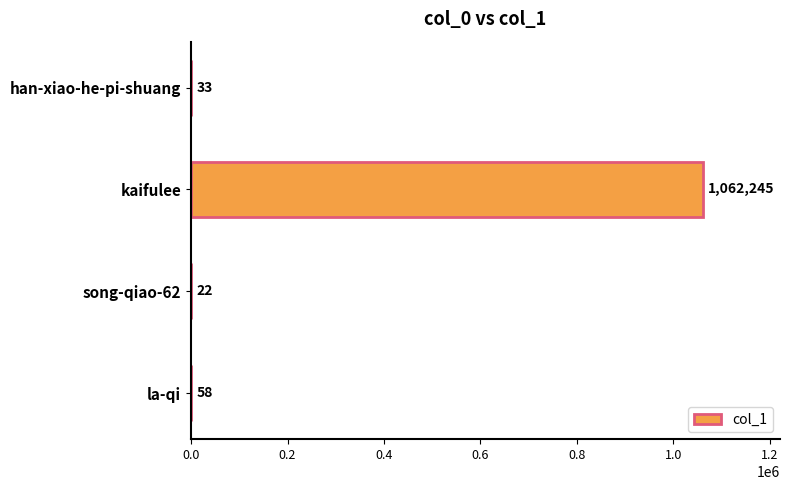

What is the greatest value displayed?

1062245